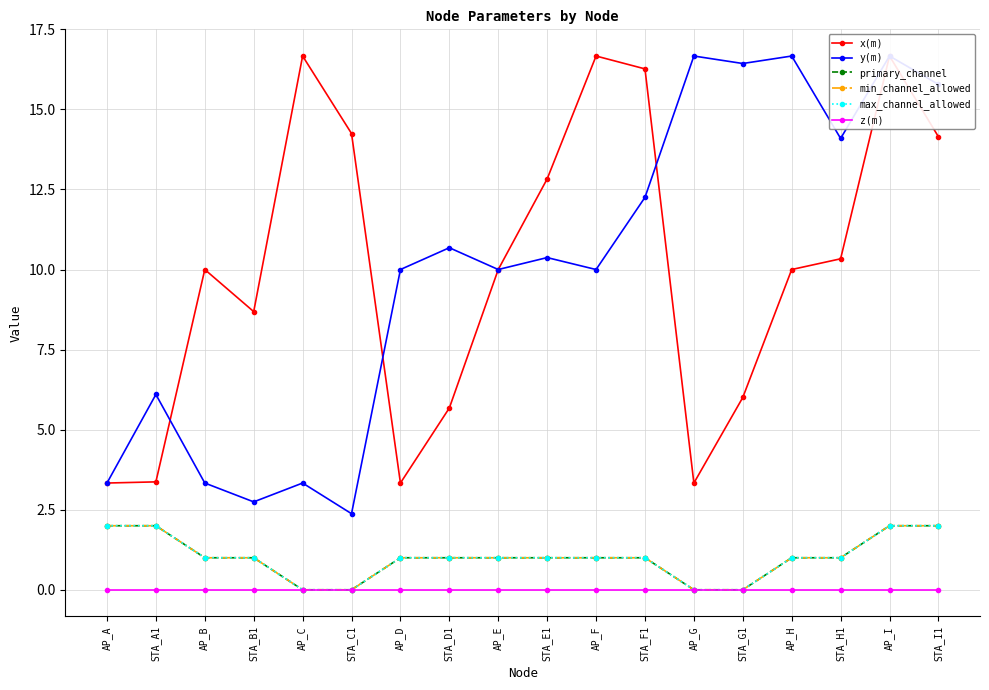

At which label is primary_channel closest to 1?

AP_B